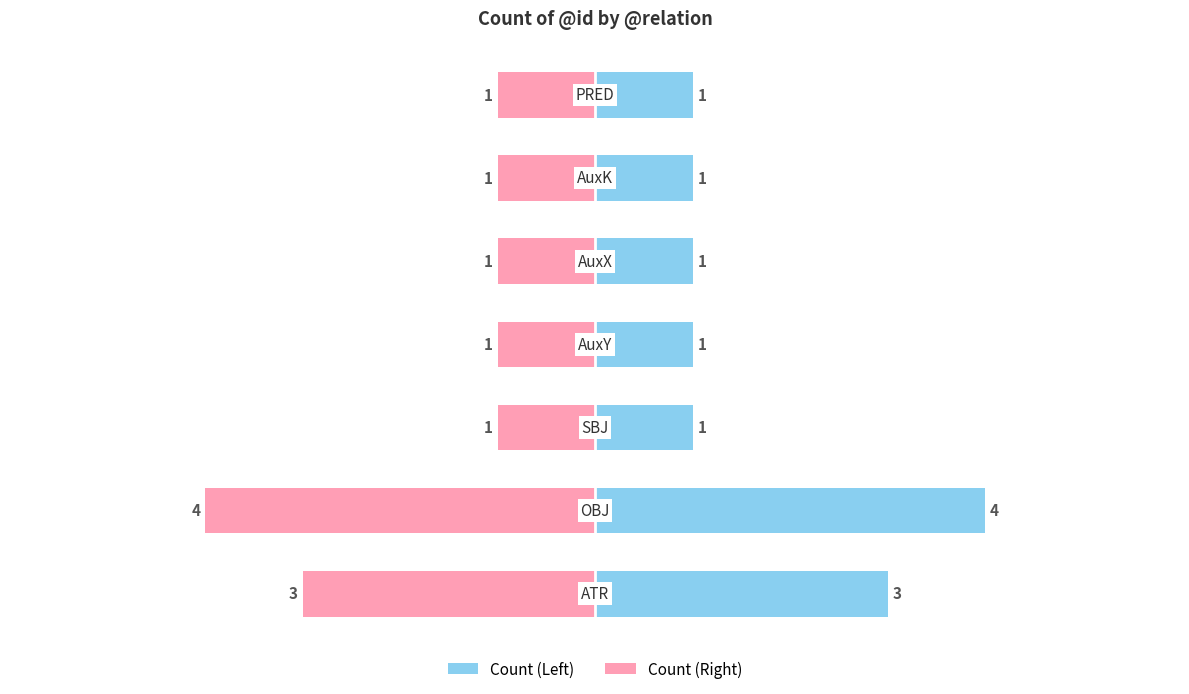

At how many categories does at least one series exceed 3?

1